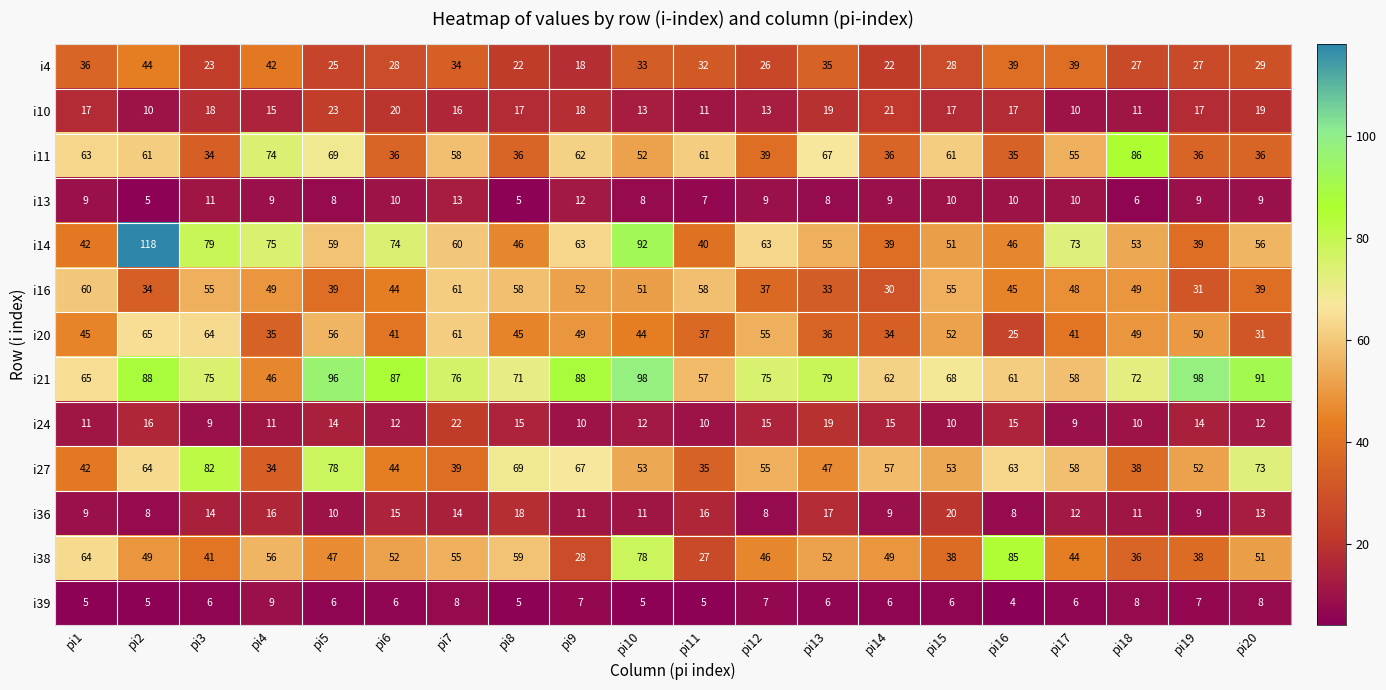

At pi11, list the series in order from smallest to largest.

i39, i13, i24, i10, i36, i38, i4, i27, i20, i14, i21, i16, i11